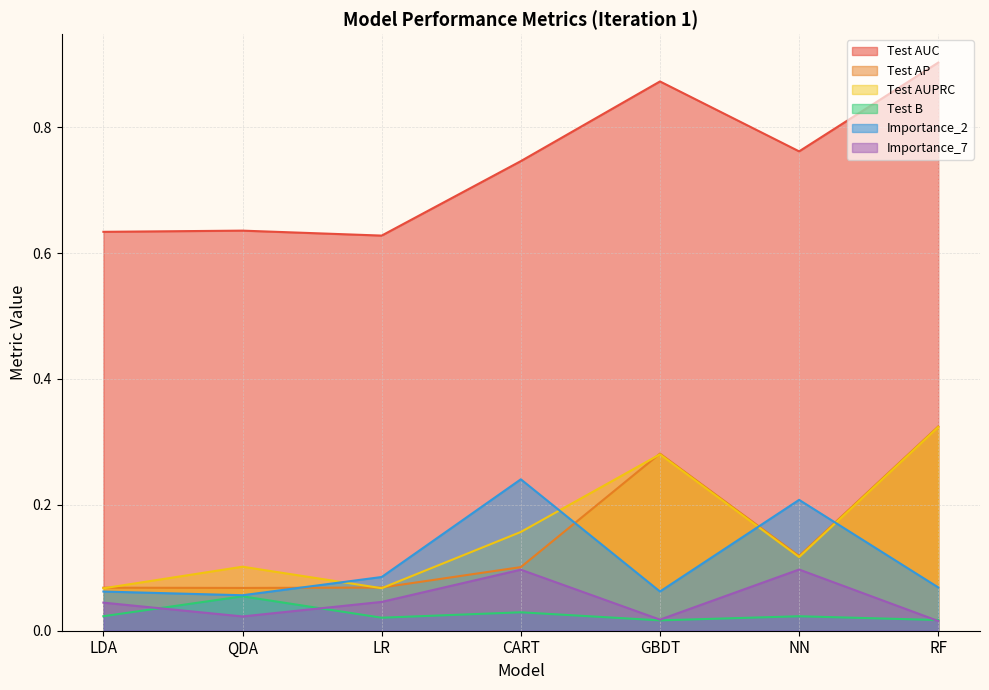

What value does the Test AUC series have at RF?

0.9